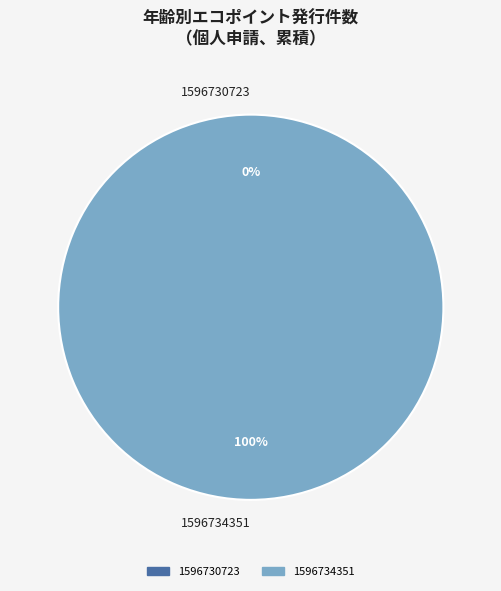

True or false: 1596730723 accounts for 1% of the total.

False